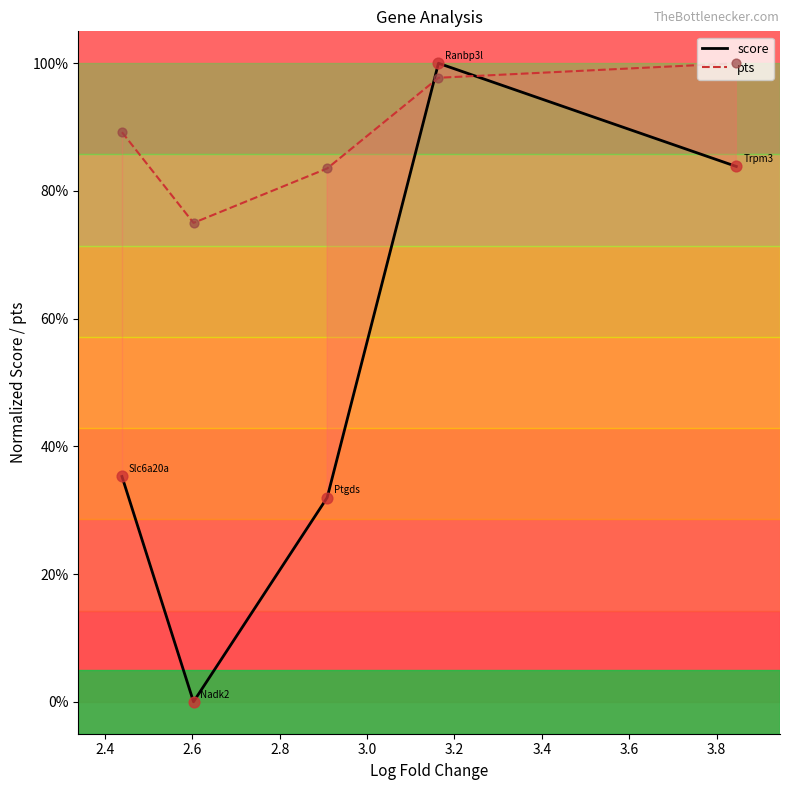

Which series has the widest spread of Y values?

score